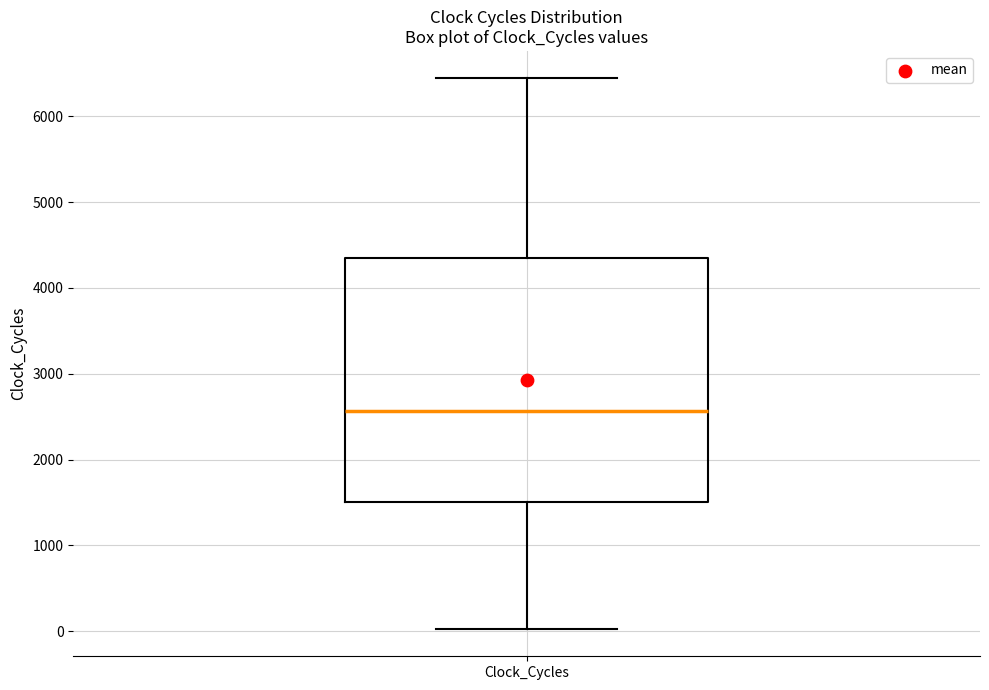

Read this box plot against the y-axis: the position of the median line, the range covered by the box, and the ends of both whiskers. The values are not printed on the chart, so give them approximately, as read against the axis.

median 2600, box 1500 to 4300, whiskers 0 to 6400